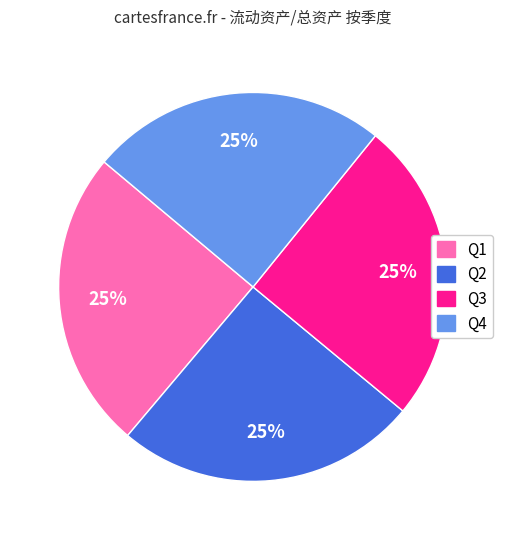

Does any single category account for the majority?

No